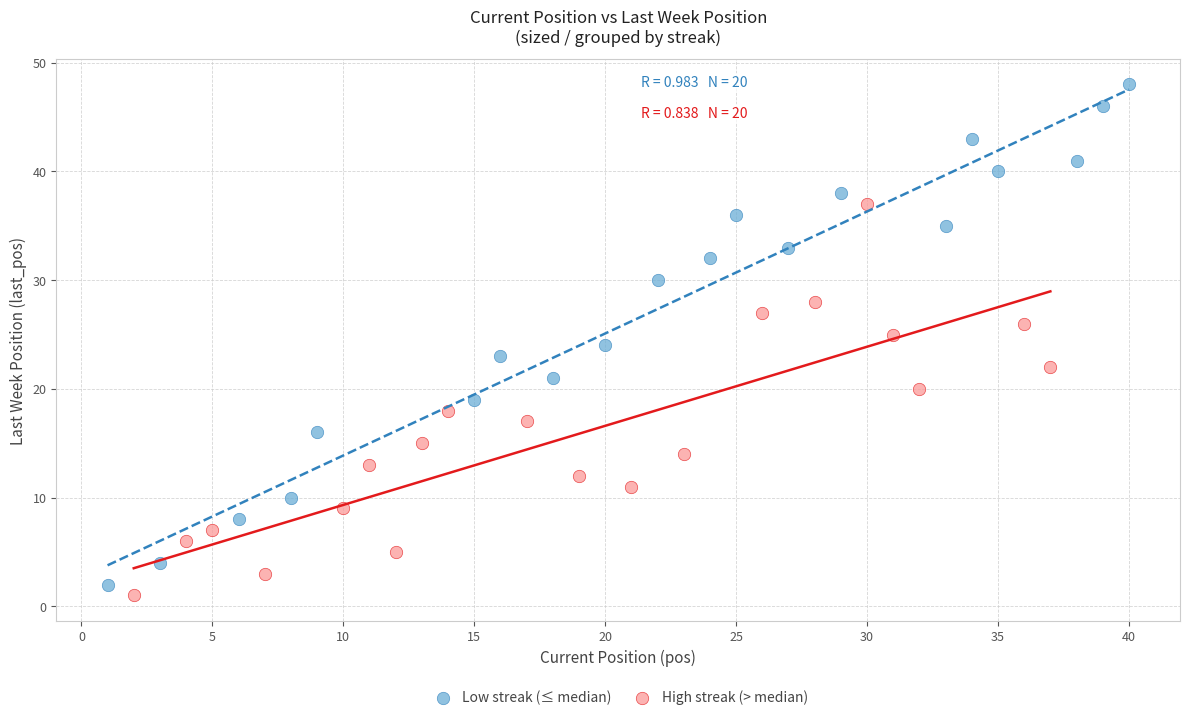

Which series contains the highest Y value?

Low streak (≤ median)